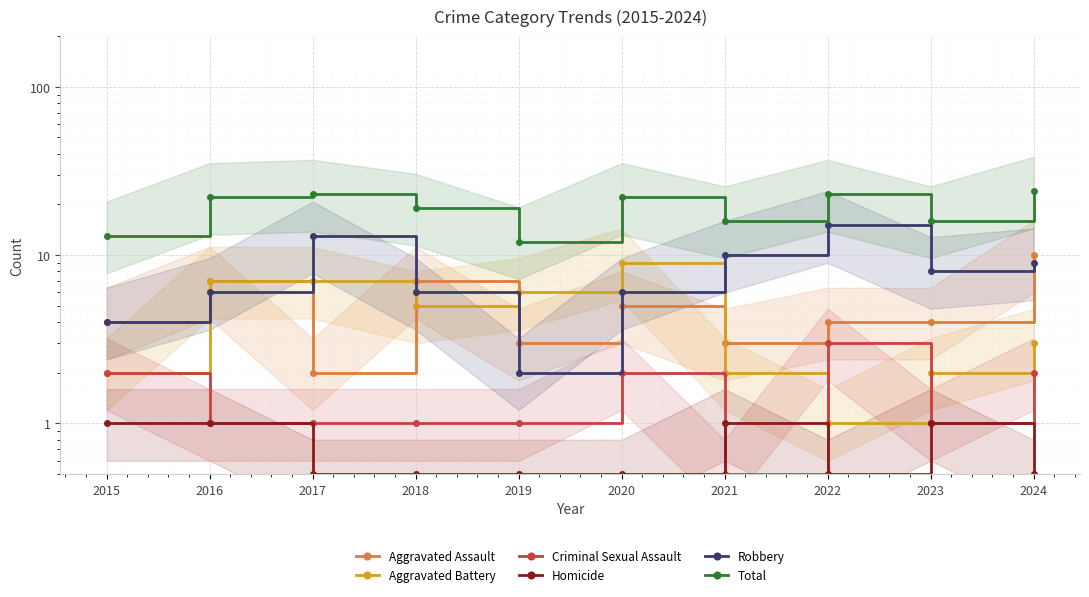

What is the spread (max minus min) of values at 2020?

21.5